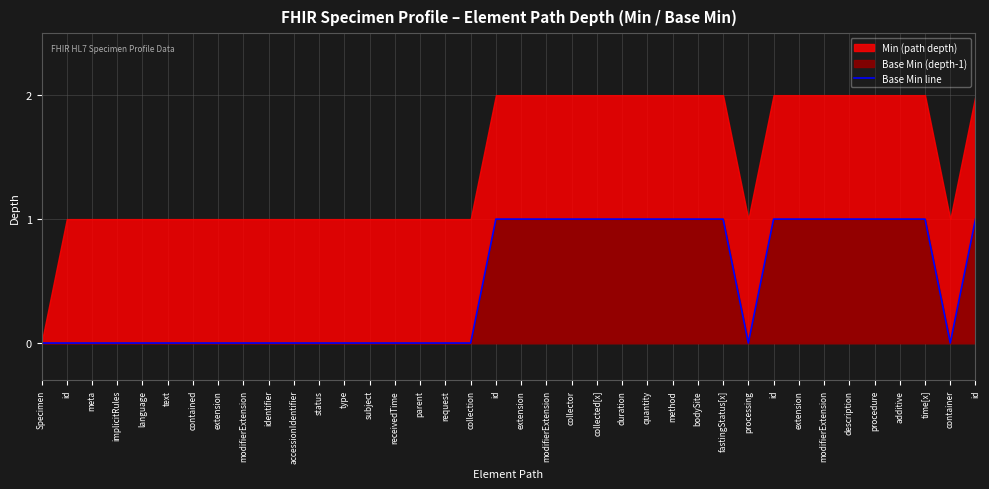

Which has a higher value, type or processing?

type